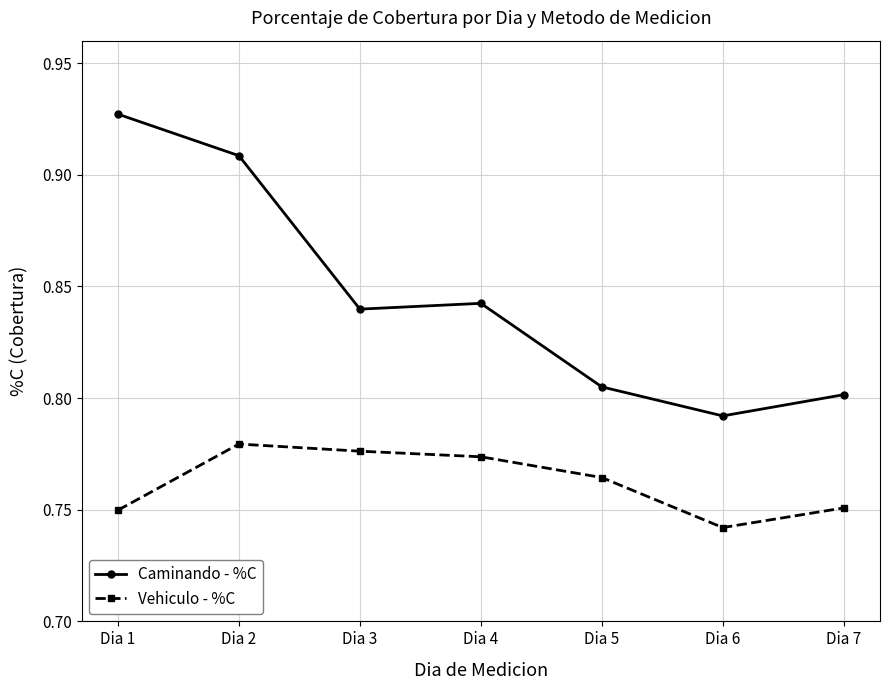

How many data points does each series have?

7